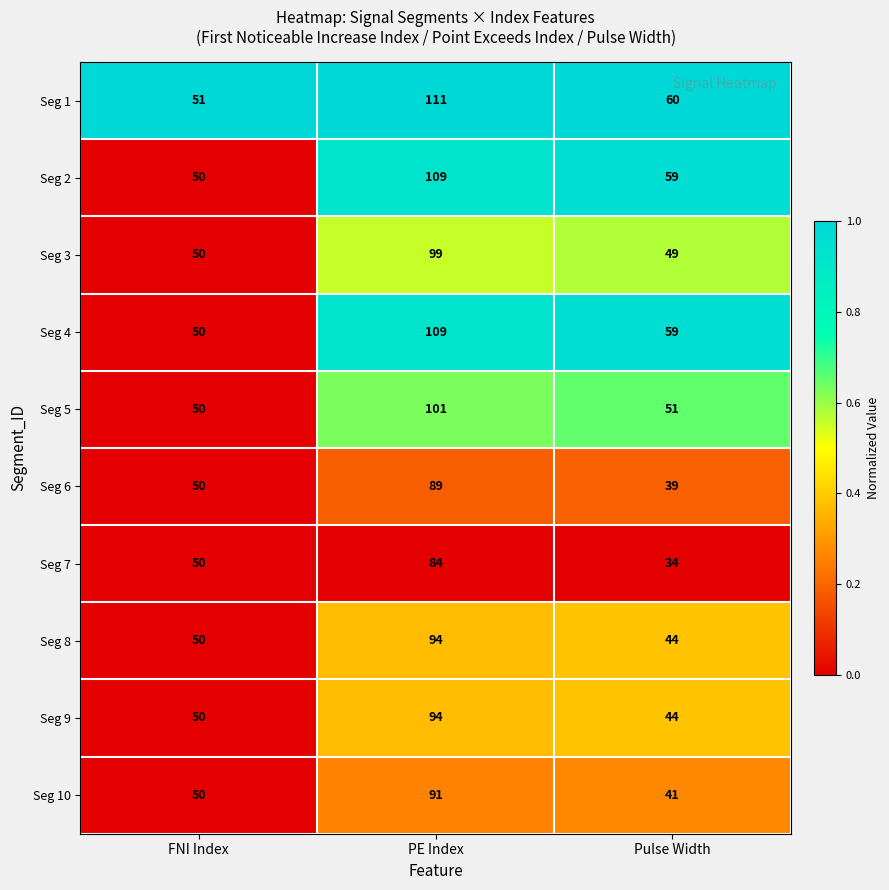

Reading left to right, what are all the values shown in this chart?

Seg 1: 51	111	60
Seg 2: 50	109	59
Seg 3: 50	99	49
Seg 4: 50	109	59
Seg 5: 50	101	51
Seg 6: 50	89	39
Seg 7: 50	84	34
Seg 8: 50	94	44
Seg 9: 50	94	44
Seg 10: 50	91	41